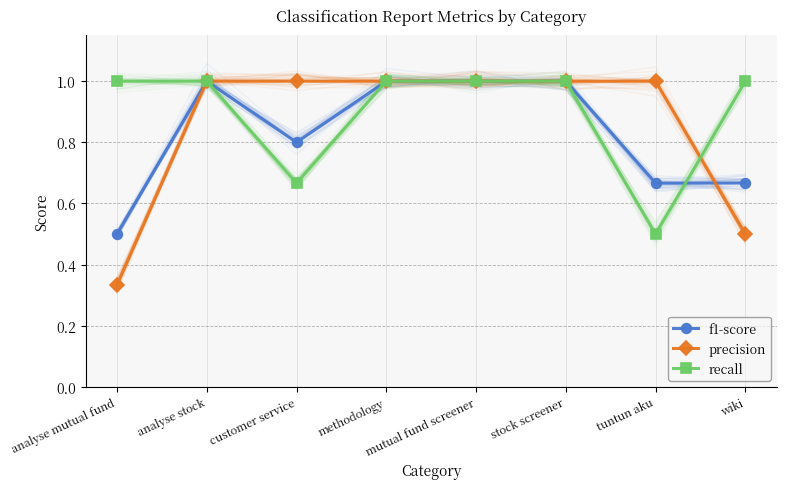

List the labels in order of recall value, largest first.

analyse mutual fund, analyse stock, methodology, mutual fund screener, stock screener, wiki, customer service, tuntun aku